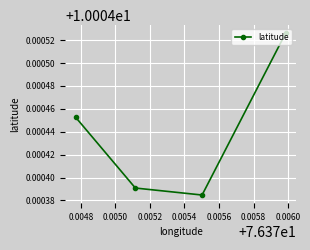

Count the values in the range 10 to 11.

4